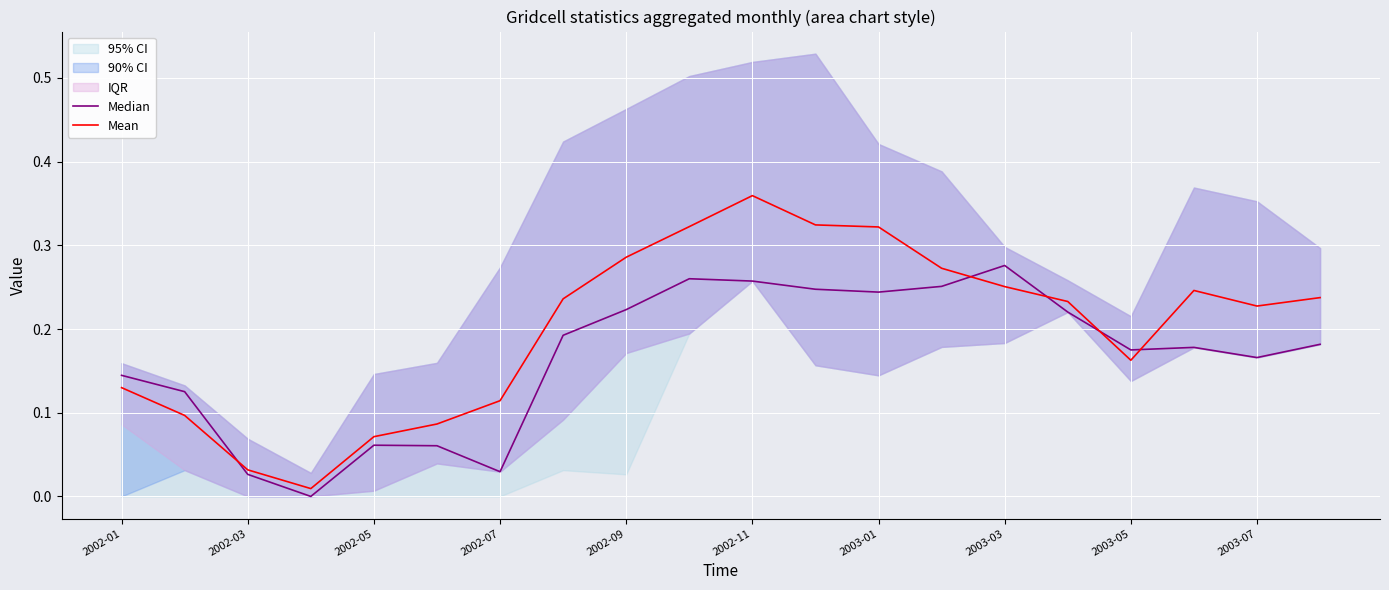

Reading left to right, extract all data points from this chart.

Median: 0.1	0.1	0.0	0.0	0.1	0.1	0.0	0.2	0.2	0.3	0.3	0.2	0.2	0.3	0.3	0.2	0.2	0.2	0.2	0.2
Mean: 0.1	0.1	0.0	0.0	0.1	0.1	0.1	0.2	0.3	0.3	0.4	0.3	0.3	0.3	0.3	0.2	0.2	0.2	0.2	0.2